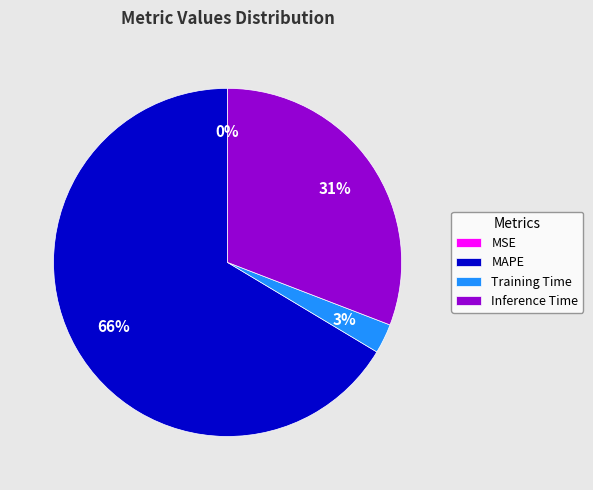

Which slice is the largest?

MAPE